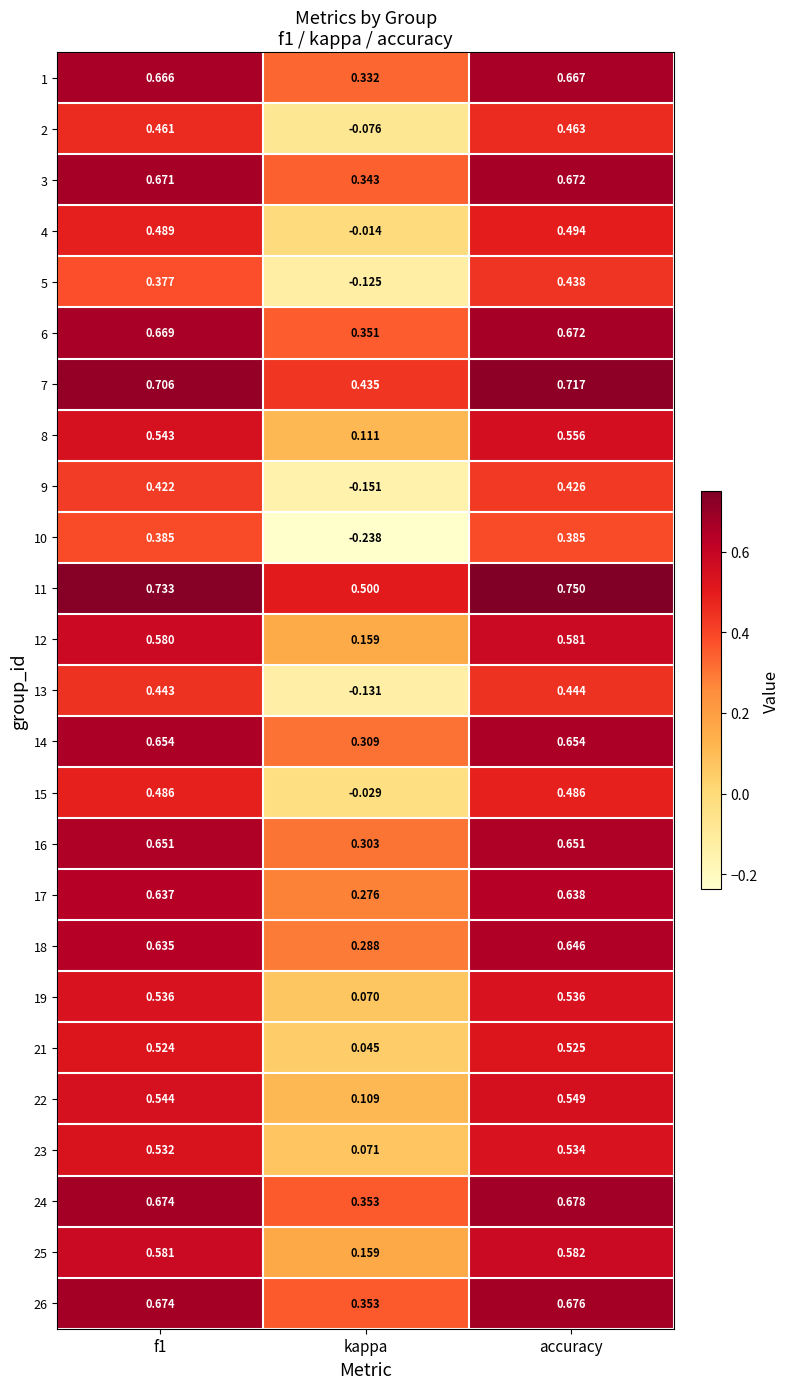

Which category has the lowest value in the 5 series?

kappa